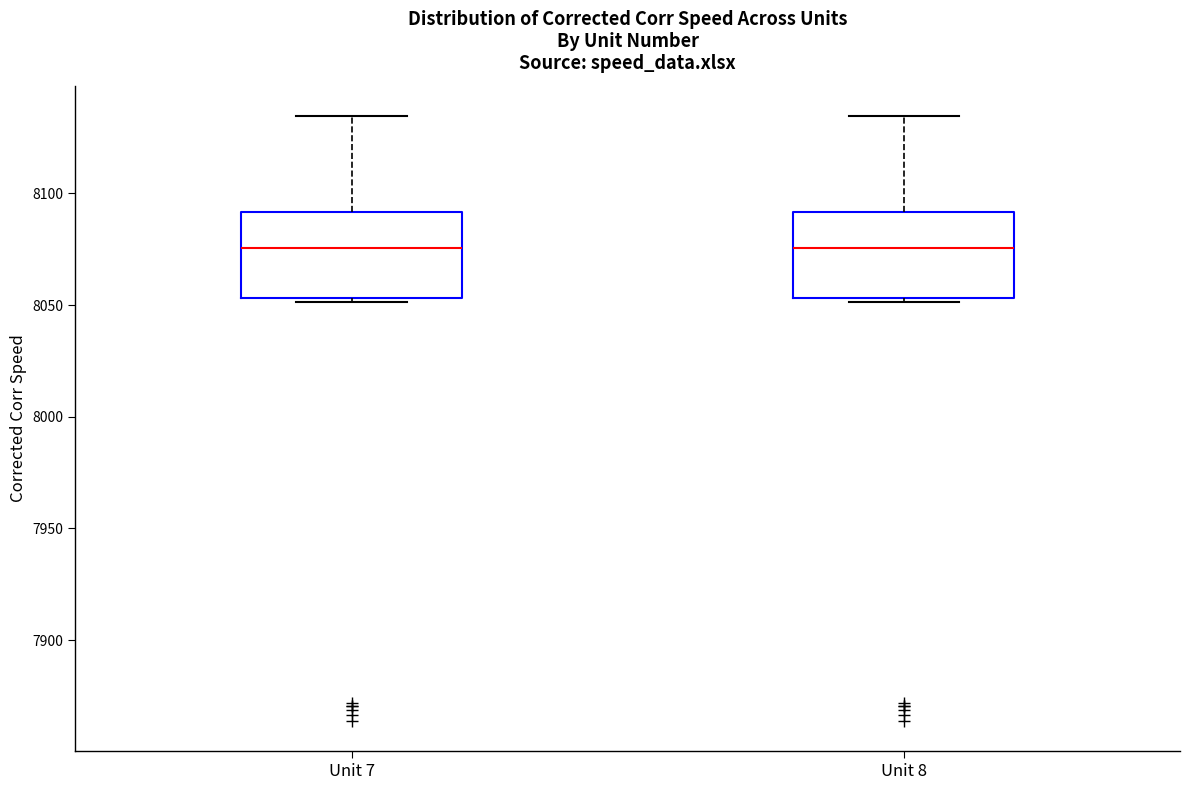

Reading left to right, read every box against the y-axis: the position of its median line, the range the box covers, and the ends of its whiskers. The values are not printed on the chart, so give them approximately, as read against the axis.

Unit 7: median 8075, box 8055 to 8090, whiskers 8050 to 8135
Unit 8: median 8075, box 8055 to 8090, whiskers 8050 to 8135